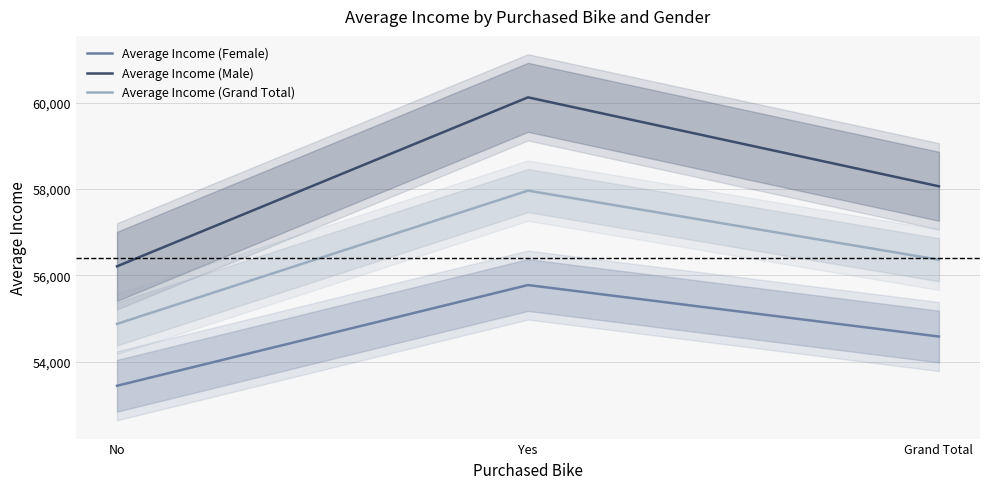

Rank the series by their average value, from lowest to highest.

Average Income (Female), Average Income (Grand Total), Average Income (Male)